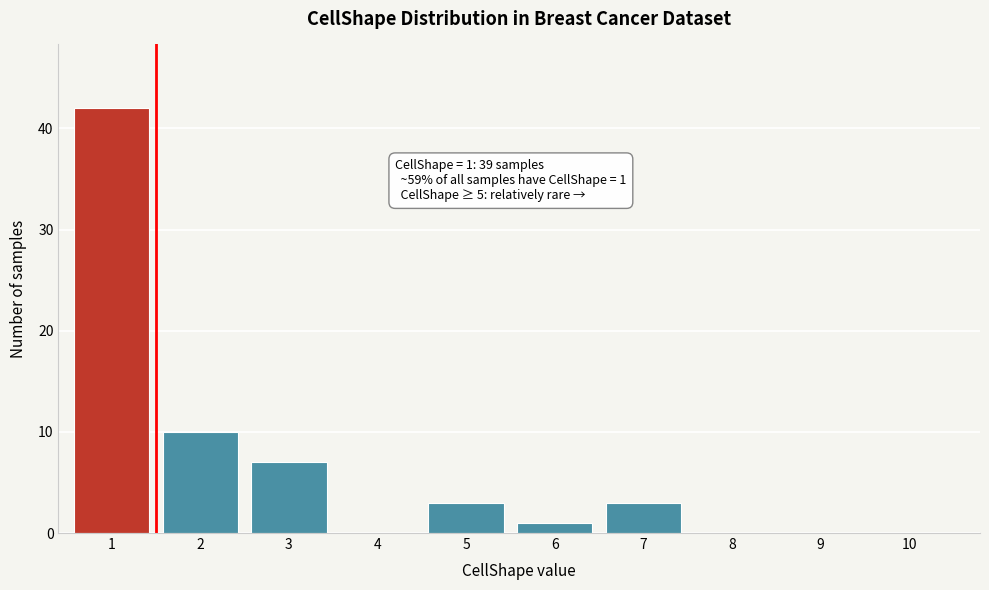

Reading left to right, transcribe all the data shown in this chart.

1=42	2=10	3=7	4=0	5=3	6=1	7=3	8=0	9=0	10=0